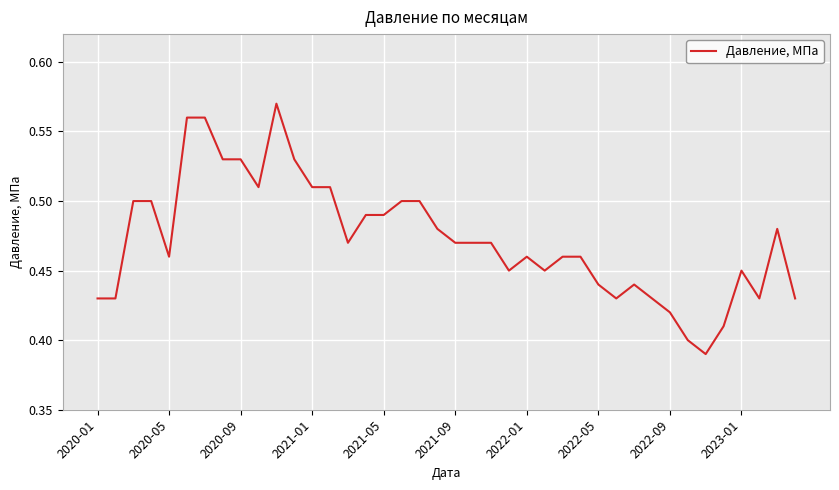

Where is the first local maximum?

10